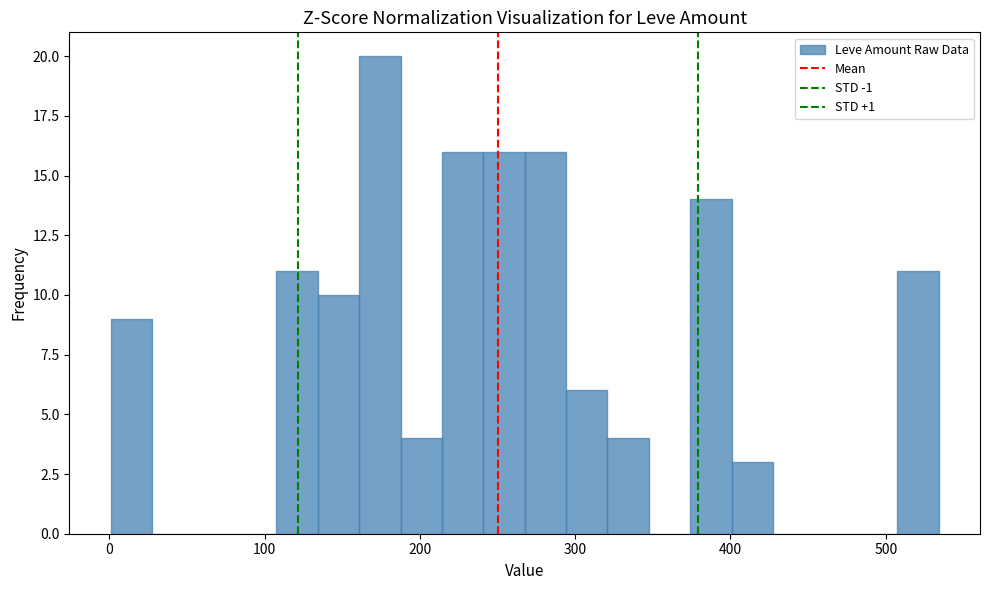

Around what value on the x-axis is the tallest bar? Give the approximate position of its centre, as read against the axis.

170